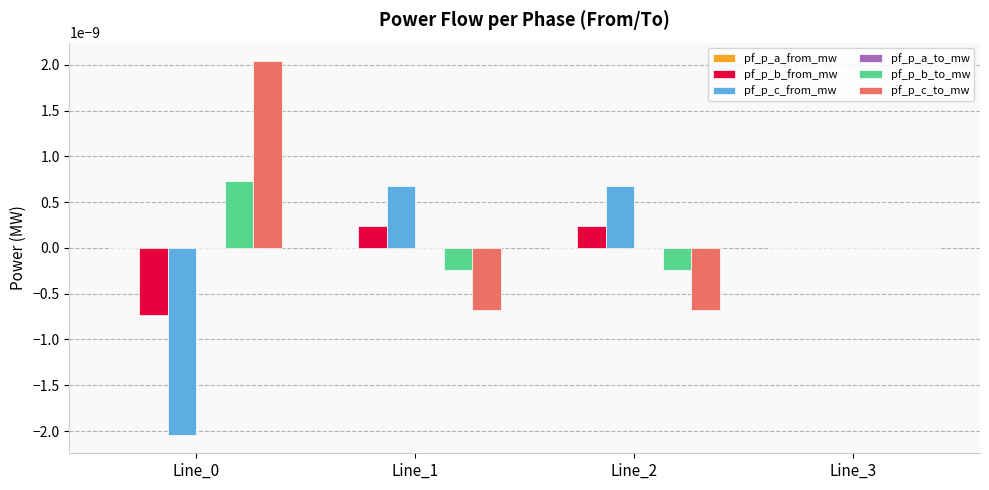

Is it true that pf_p_b_from_mw equals 0.0 at Line_3?

True